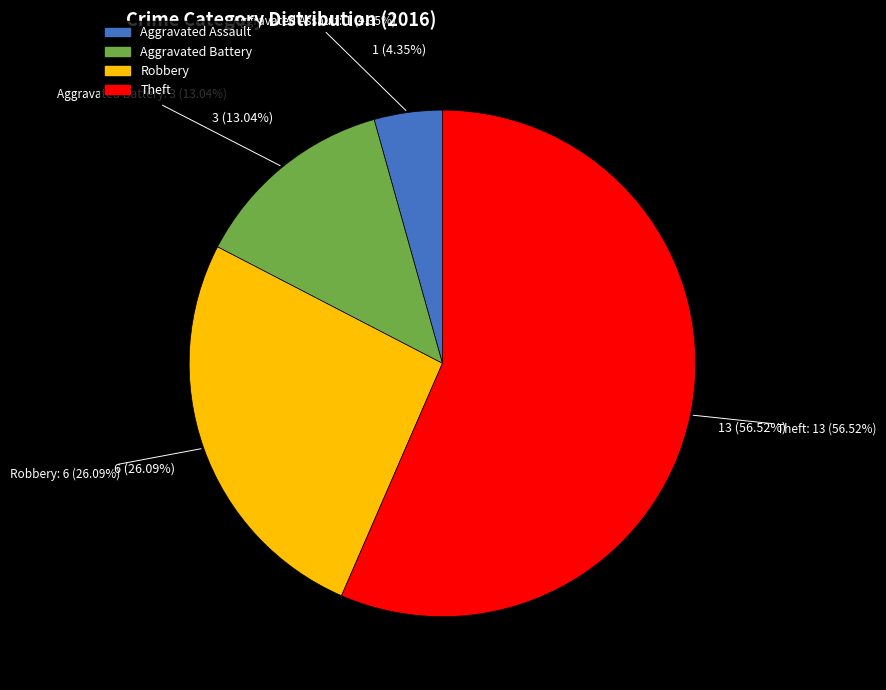

To the nearest percent, what is the difference between the Aggravated Battery and Aggravated Assault slice percentages?

9%